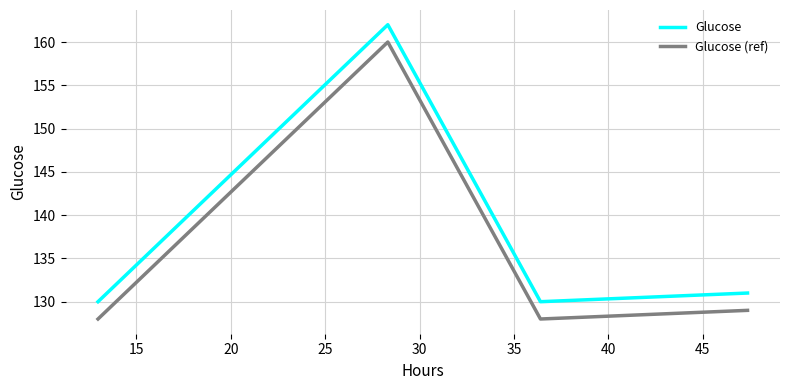

In Glucose, how many points are lower than both neighbors (excluding endpoints)?

1